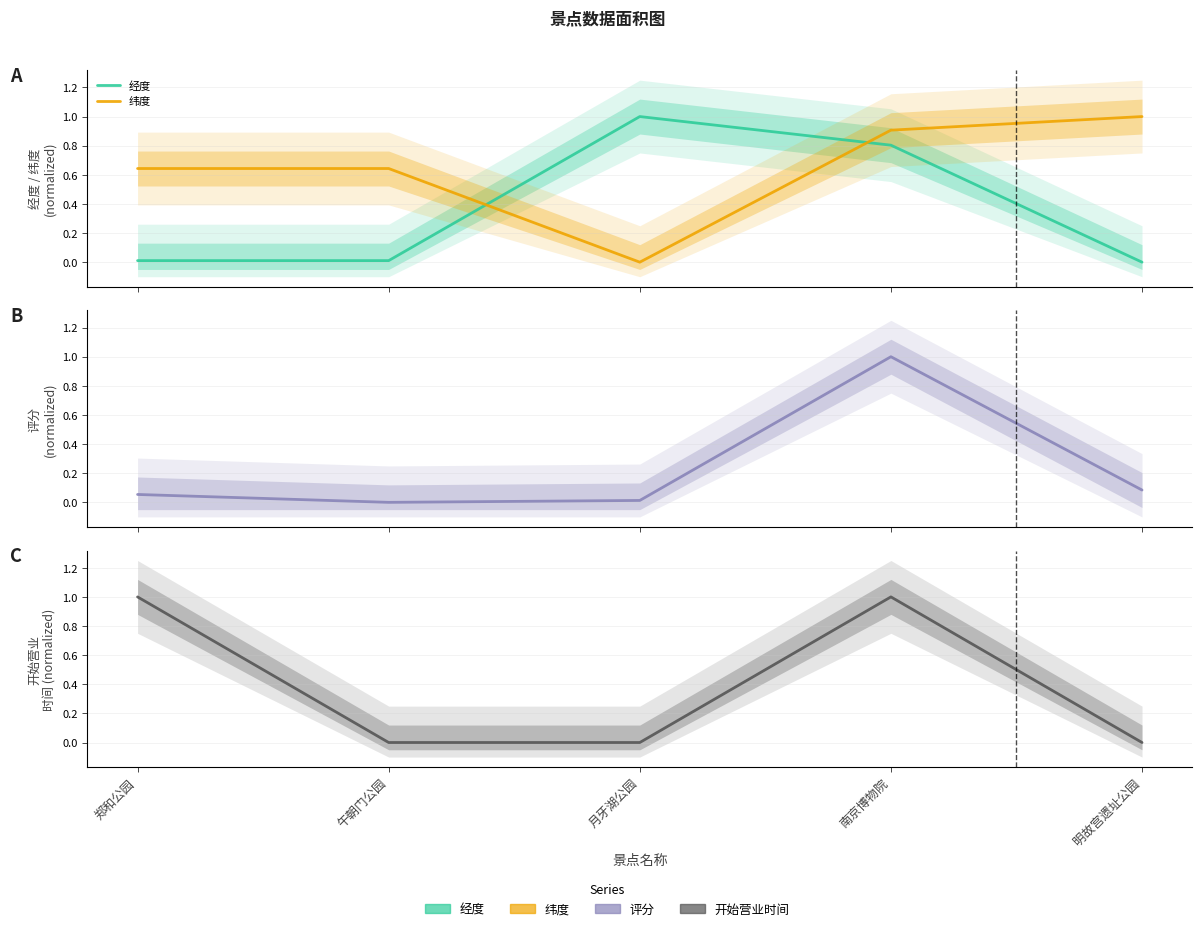

Which series ends up on top after the final intersection of 纬度 and 经度?

纬度